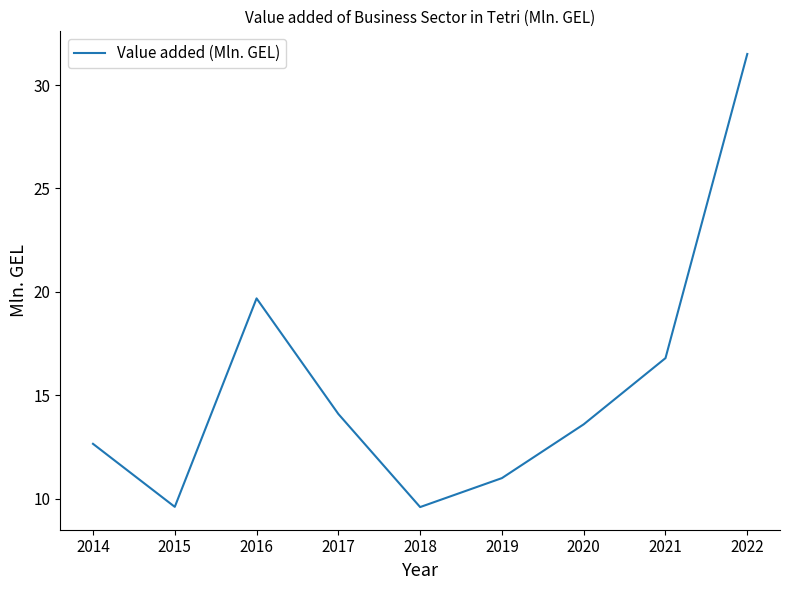

What is the difference between the values at 2019 and 2014?

1.7